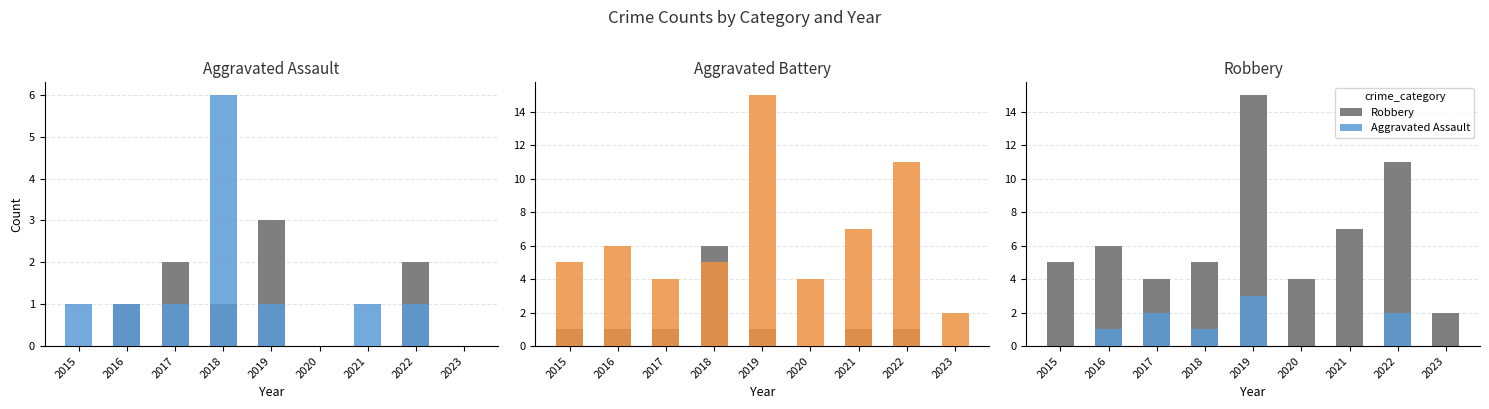

What is the difference between the second highest and minimum values in the Aggravated Assault series?

2